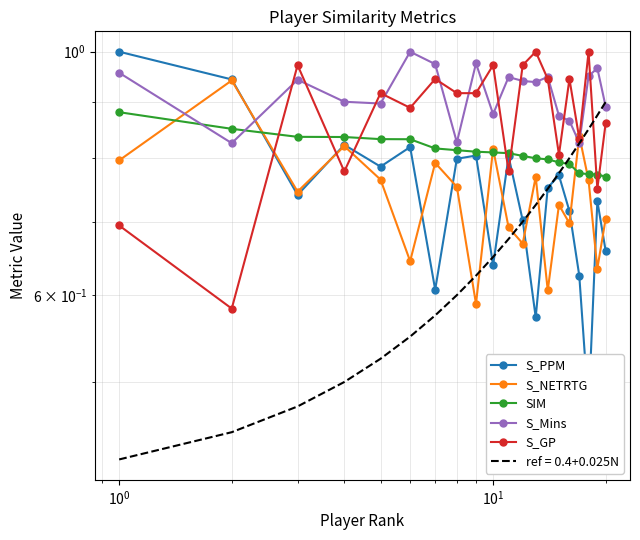

True or false: S_Mins has a value of 0.4 at 19.

False